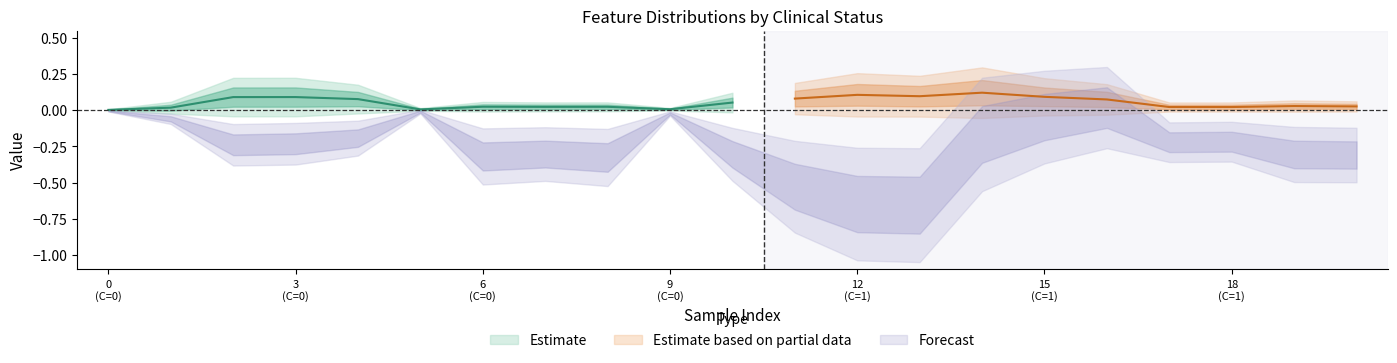

What is the difference between the highest and lowest values at 14?

1.0